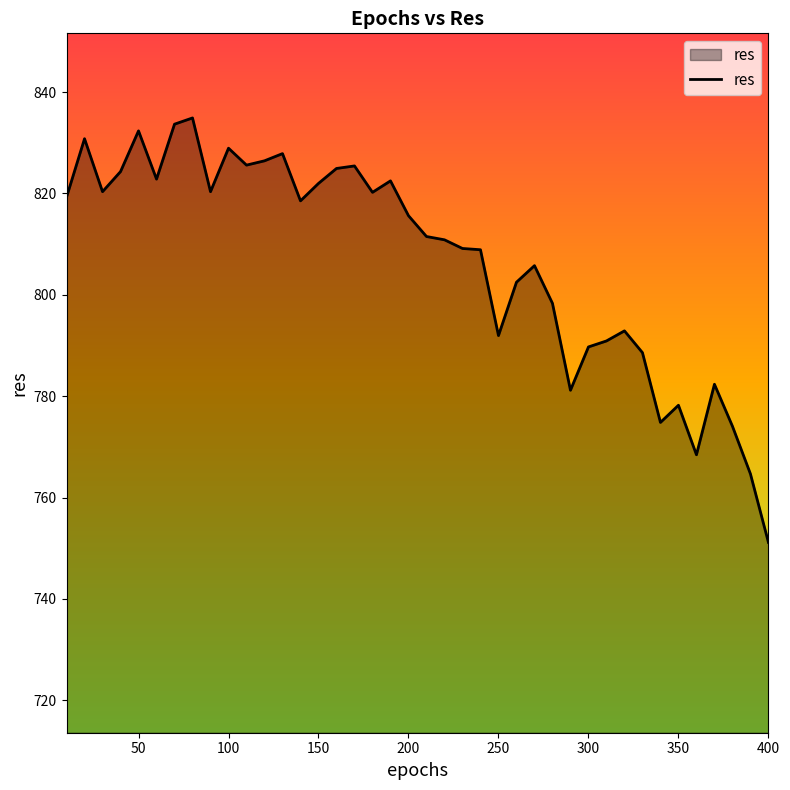

What is the difference between the maximum and minimum values?

83.8